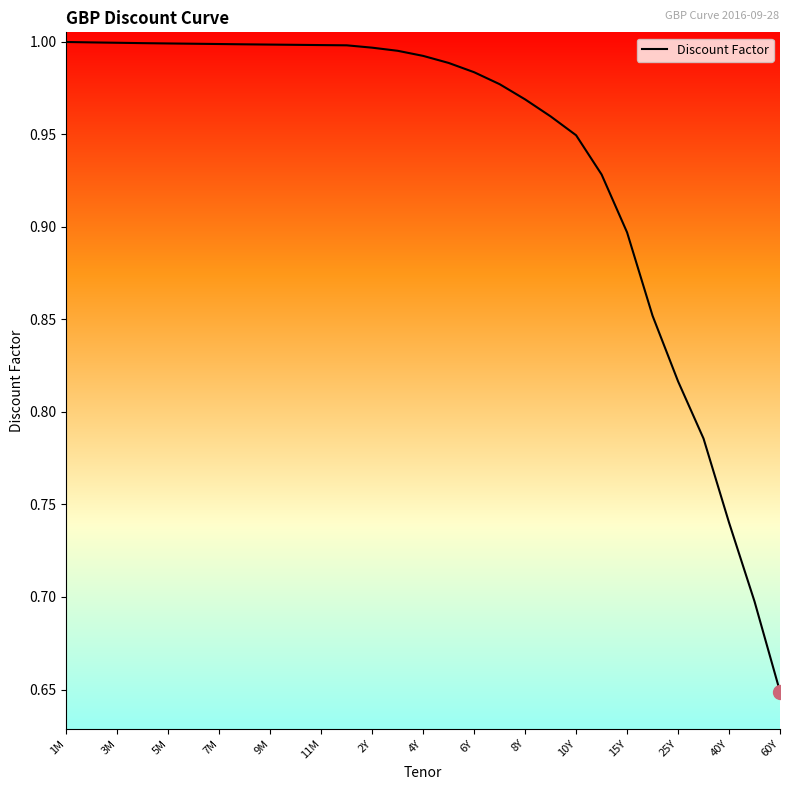

What is the difference between the maximum and minimum values?

0.4